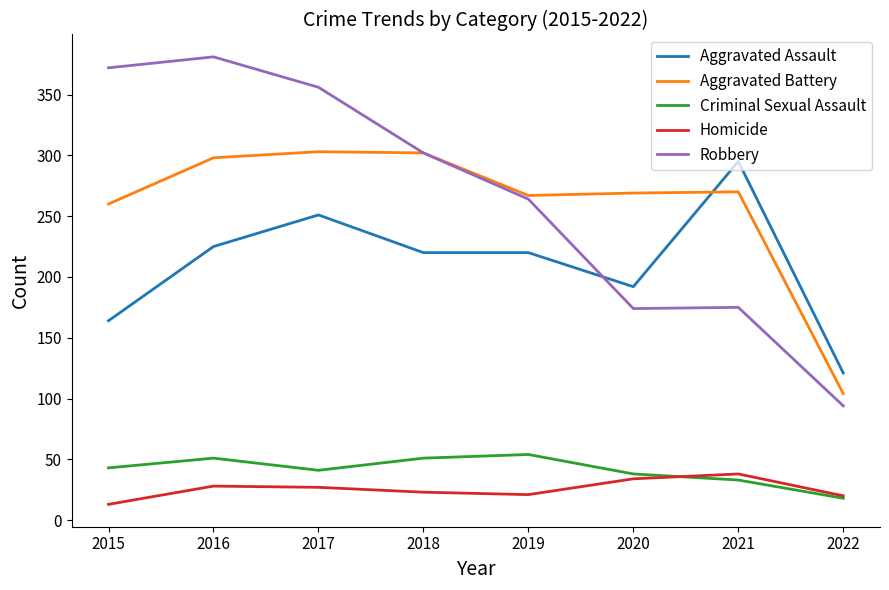

Count the number of categories in the chart.

8